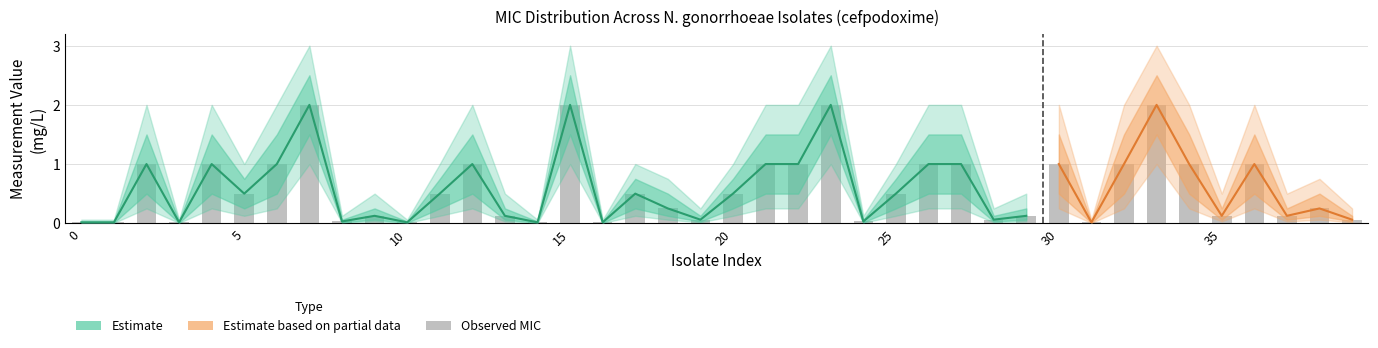

Which has a higher value, 31 or 37?

37